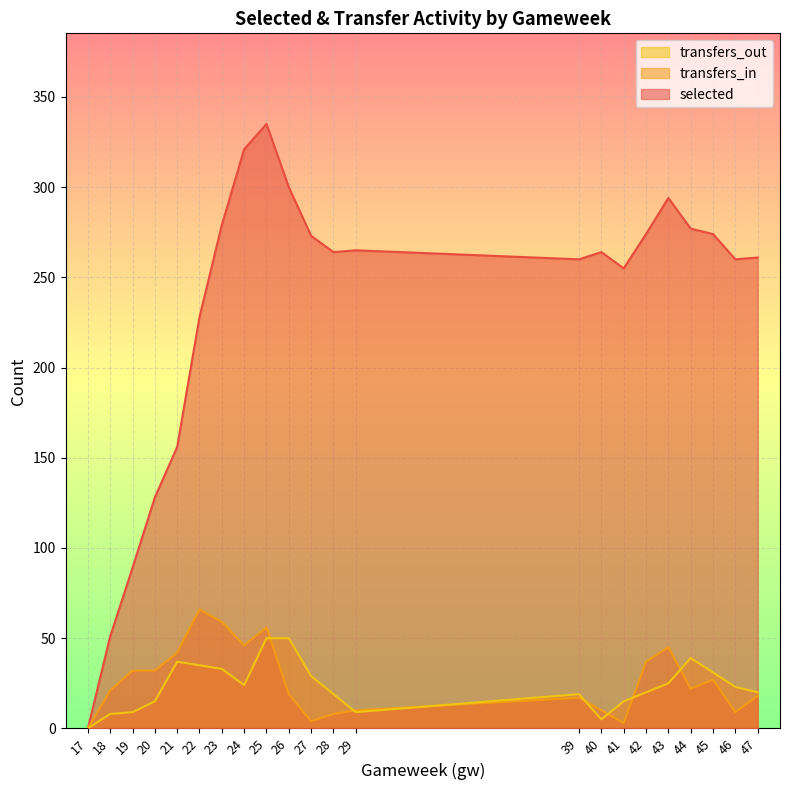

Reading right to left, list all the values displayed in this chart.

selected: 261	260	274	277	294	274	255	264	260	265	264	273	300	335	321	279	228	156	128	89	51	0
transfers_in: 18	9	27	22	45	37	3	10	17	10	8	4	19	56	46	59	66	42	32	32	21	0
transfers_out: 20	23	31	39	25	20	15	5	19	9	19	29	50	50	24	33	35	37	15	9	8	0